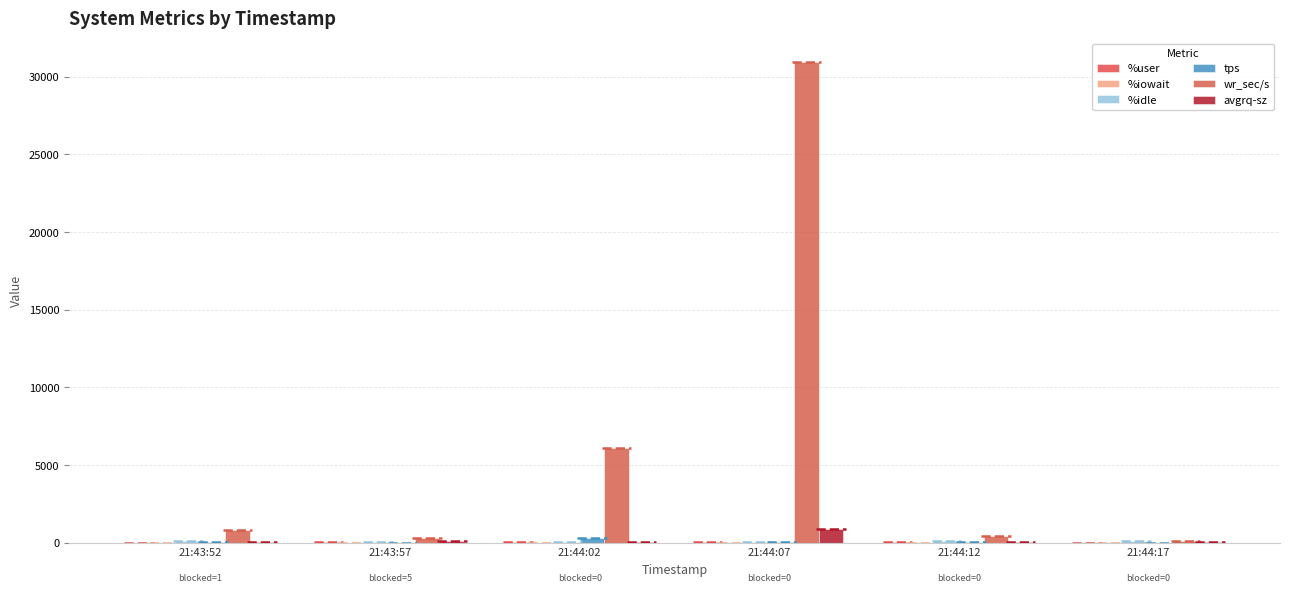

The value of %user at 21:44:17 is 14.7. True or false?

False